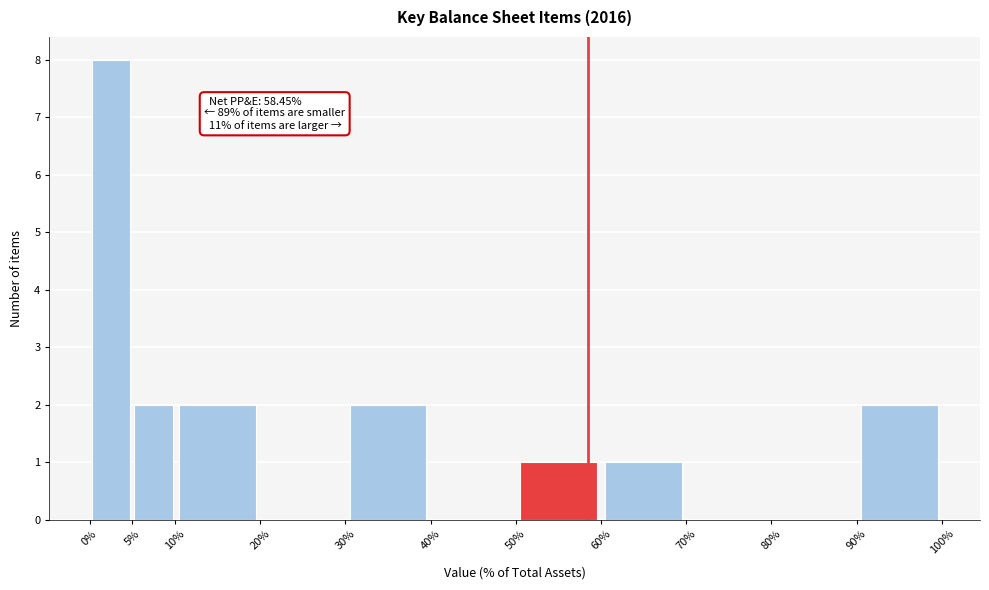

Which range on the x-axis has the tallest bar?

0% to 5%